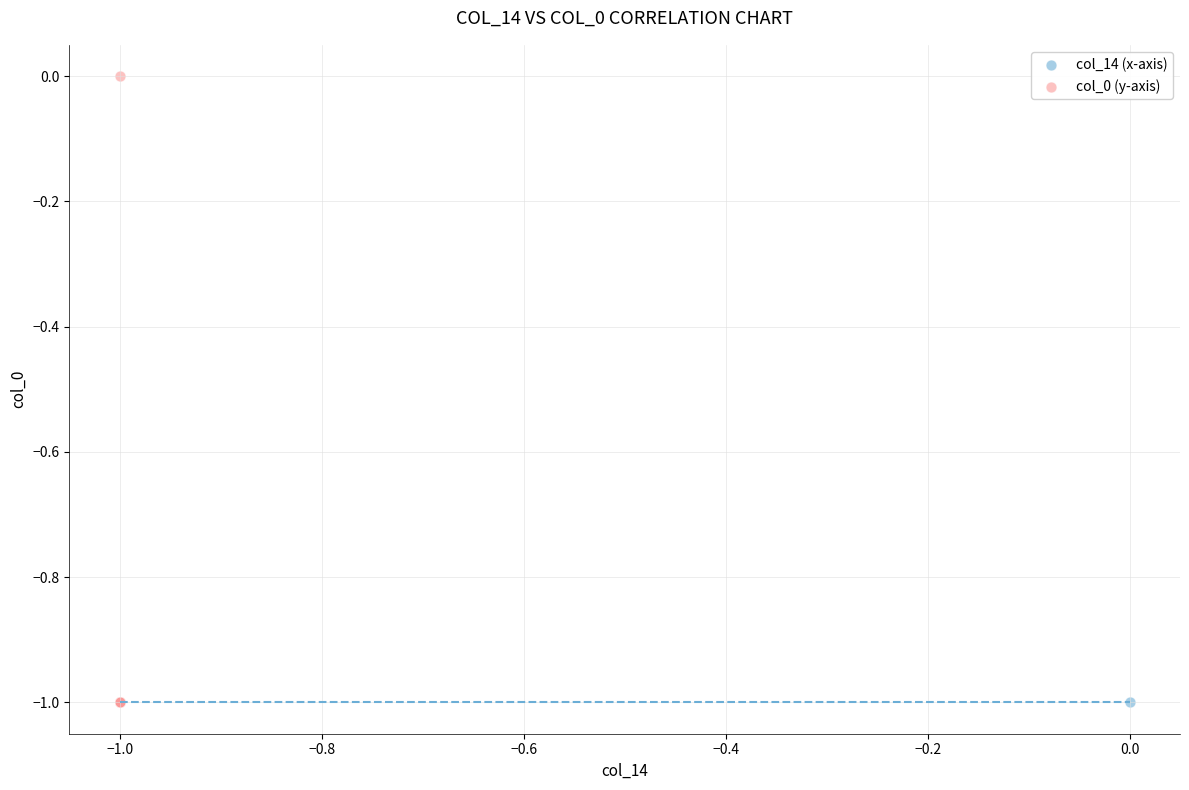

Which series contains the highest Y value?

col_0 (y-axis)